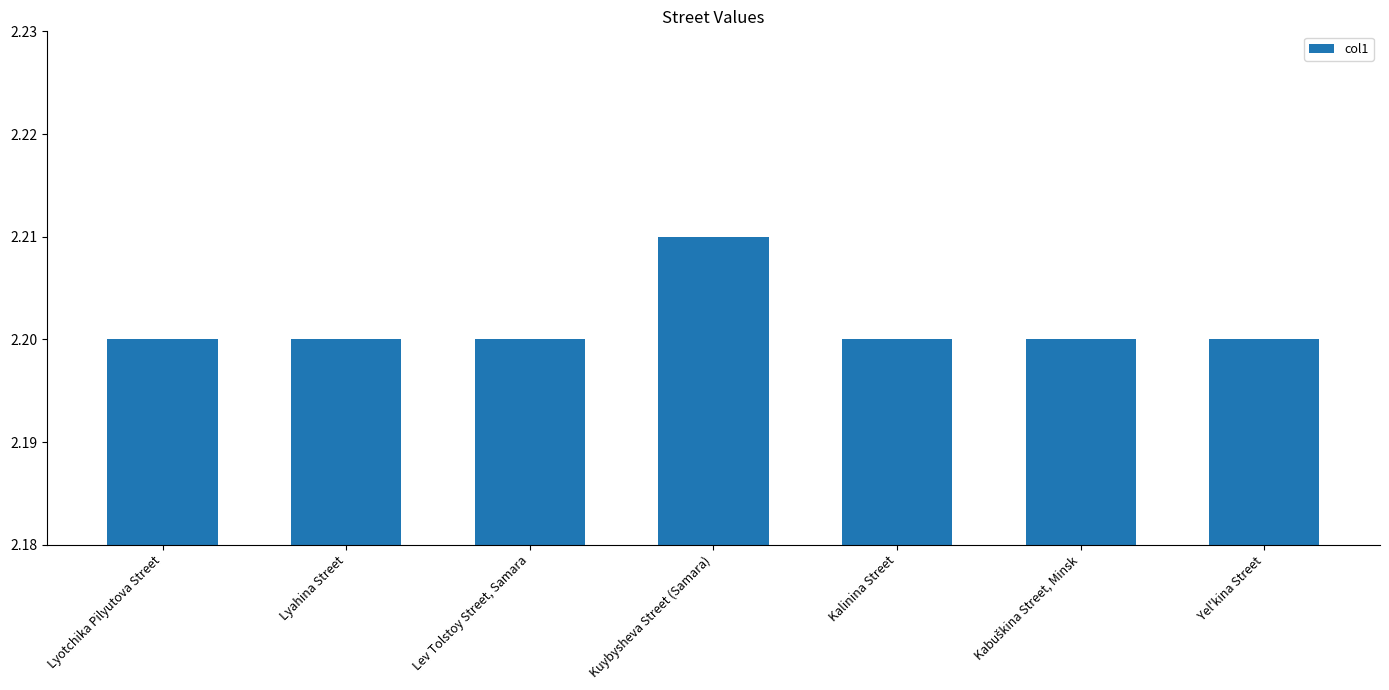

What position from the right is Yel'kina Street?

1